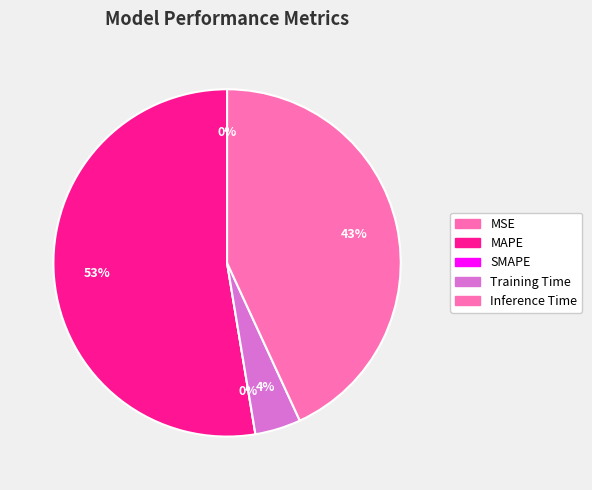

To the nearest percent, what is the difference between the largest and smallest slice percentages?

53%